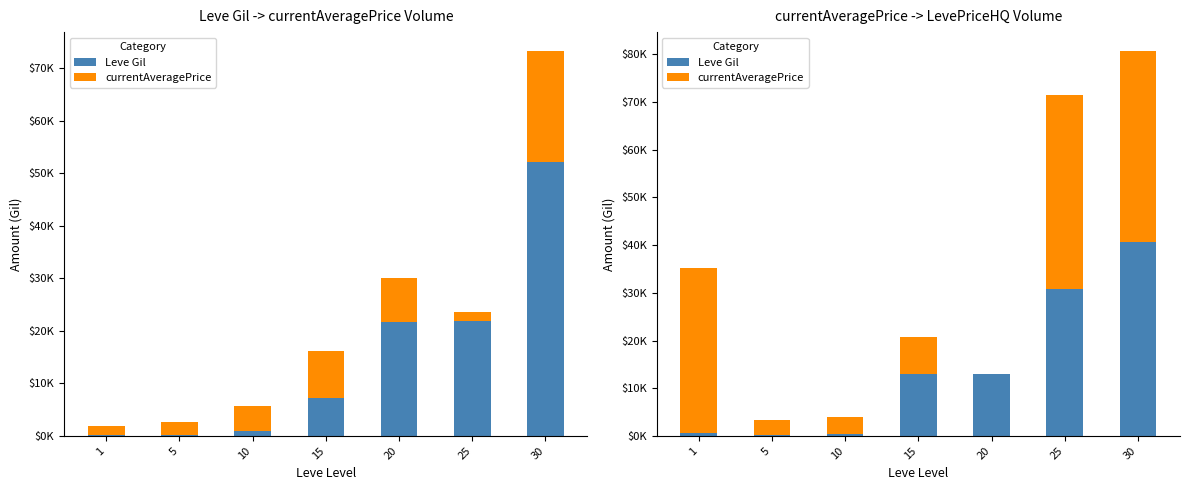

Reading right to left, what are all the values shown in this chart?

Leve Gil: 40640	30820	12960	13040	430	220	690
currentAveragePrice: 39999	40666	0	7733	3608	3049	34500